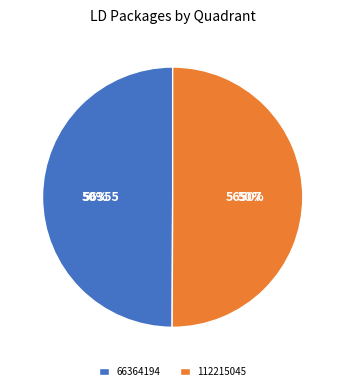

What is the ratio of the value at 112215045 to the value at 66364194?

1.0